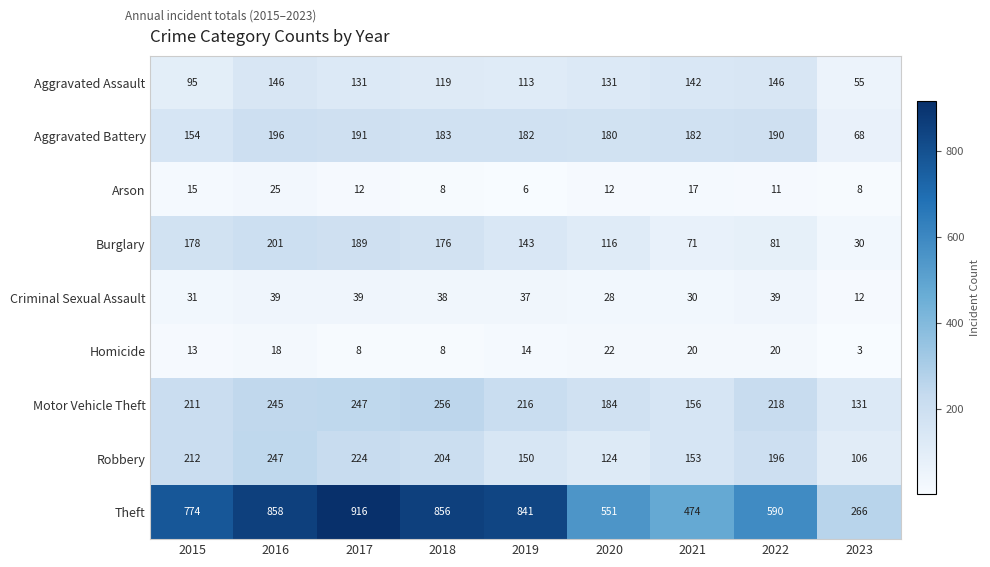

Rank the series by their maximum value, from lowest to highest.

Homicide, Arson, Criminal Sexual Assault, Aggravated Assault, Aggravated Battery, Burglary, Robbery, Motor Vehicle Theft, Theft